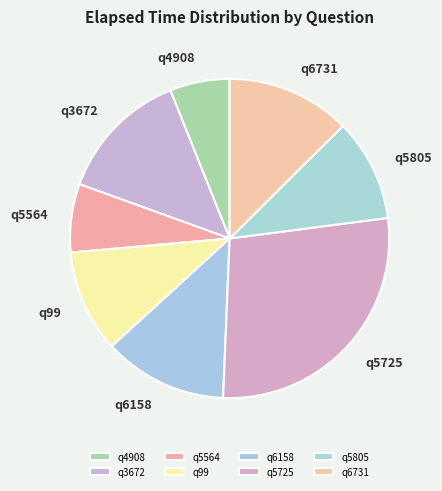

Is q99 the majority of the pie?

No